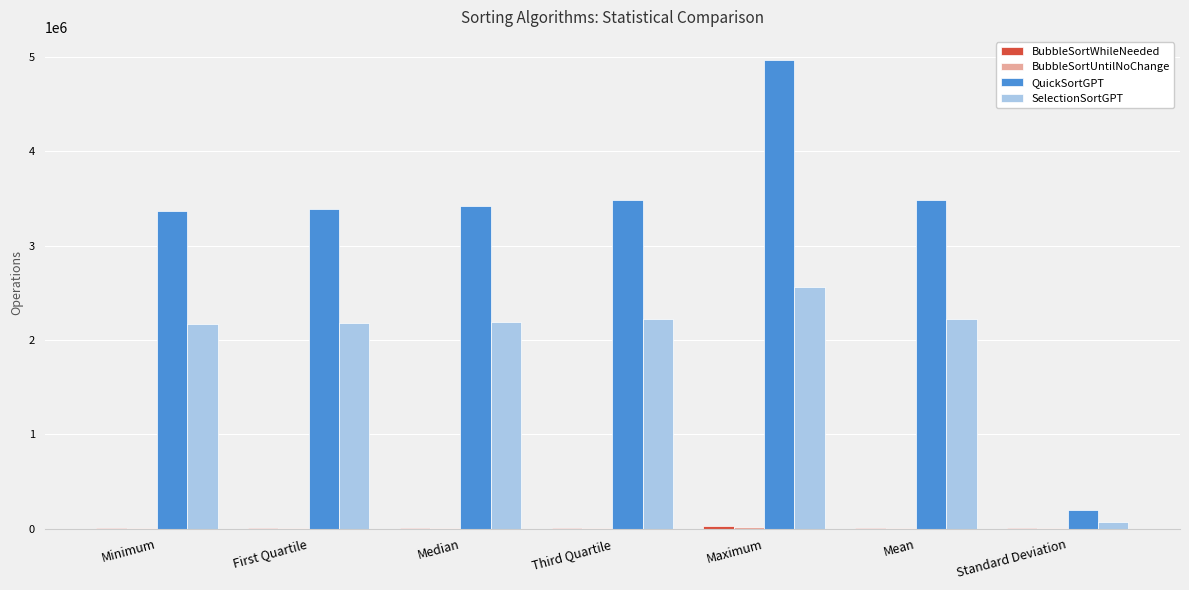

Which label corresponds to the largest value in the chart?

Maximum